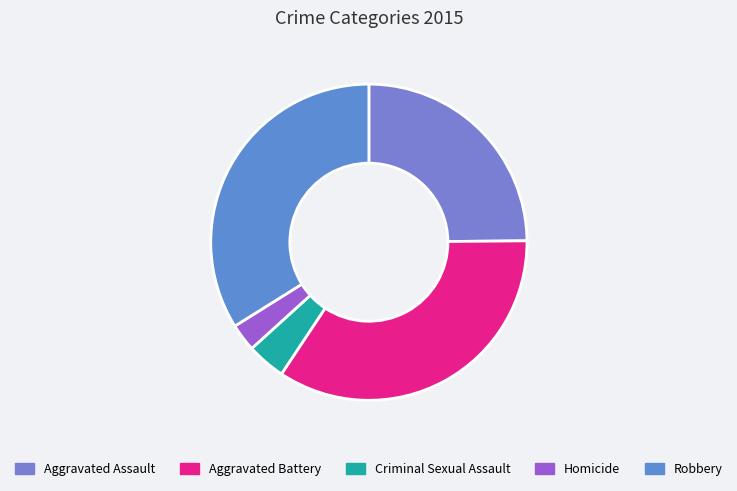

To the nearest percent, what portion does Robbery represent?

34%